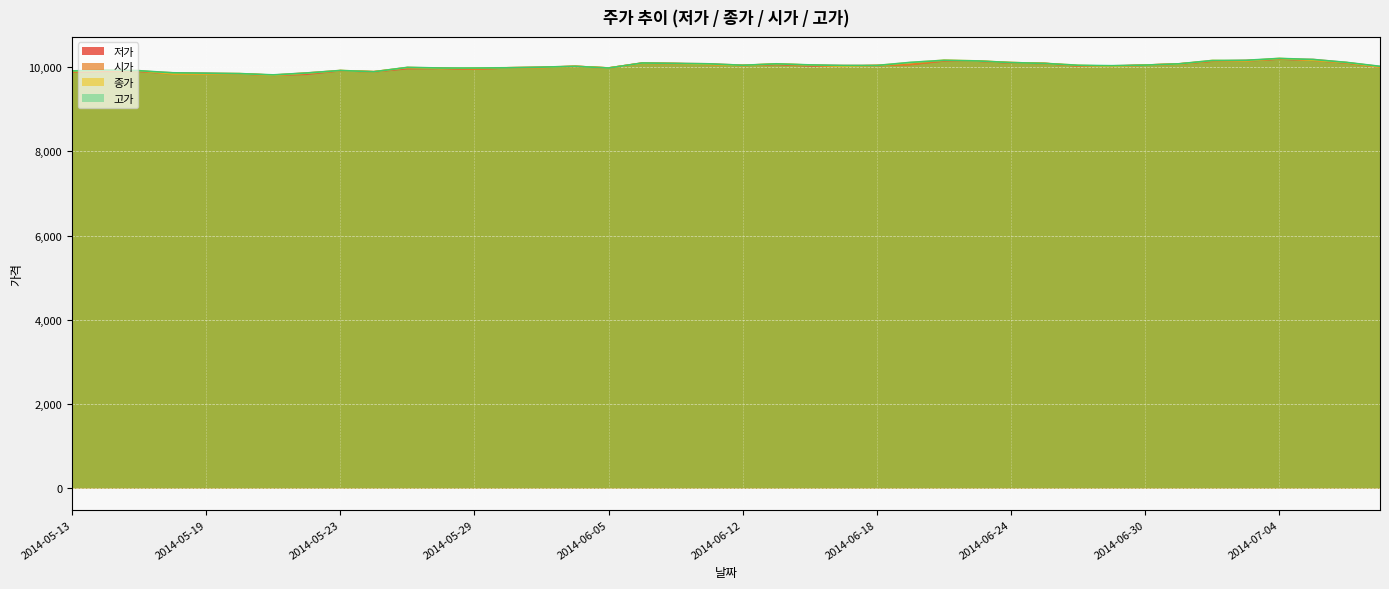

List the labels in order of 종가 value, largest first.

2014-07-04, 2014-06-20, 2014-07-07, 2014-07-02, 2014-06-23, 2014-07-03, 2014-06-19, 2014-06-24, 2014-07-08, 2014-06-09, 2014-06-25, 2014-06-10, 2014-06-13, 2014-07-01, 2014-06-11, 2014-06-16, 2014-06-30, 2014-06-26, 2014-06-12, 2014-06-18, 2014-06-03, 2014-06-17, 2014-06-27, 2014-07-09, 2014-05-27, 2014-06-02, 2014-05-30, 2014-05-29, 2014-06-05, 2014-05-28, 2014-05-14, 2014-05-23, 2014-05-15, 2014-05-13, 2014-05-26, 2014-05-22, 2014-05-20, 2014-05-16, 2014-05-19, 2014-05-21